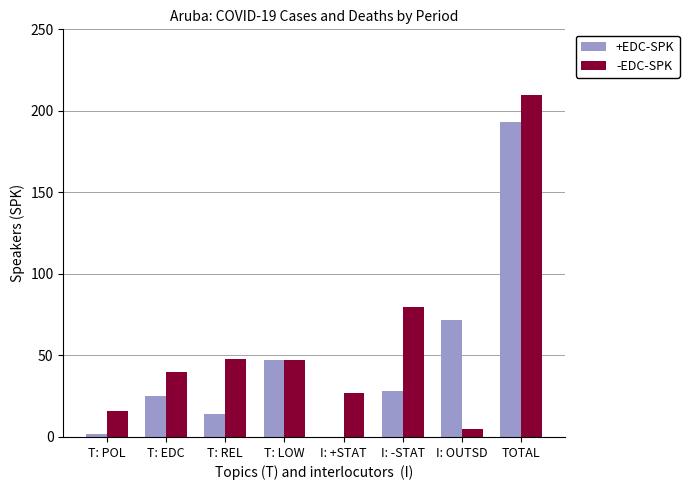

Are the bars grouped side by side (vs. stacked)?

Yes